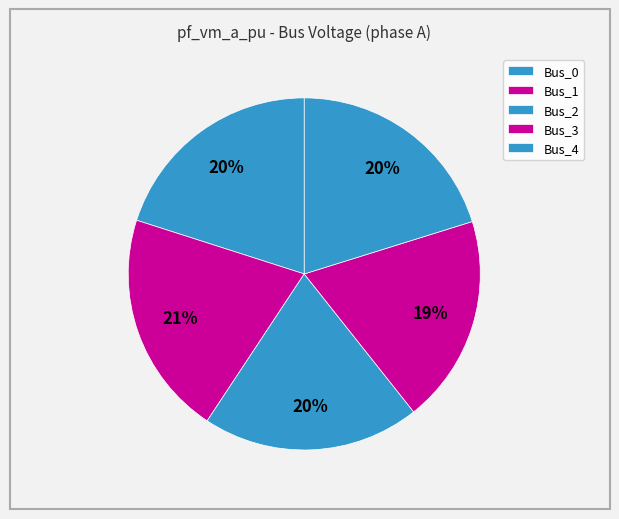

Rank the categories by value from lowest to highest.

Bus_3, Bus_2, Bus_0, Bus_4, Bus_1